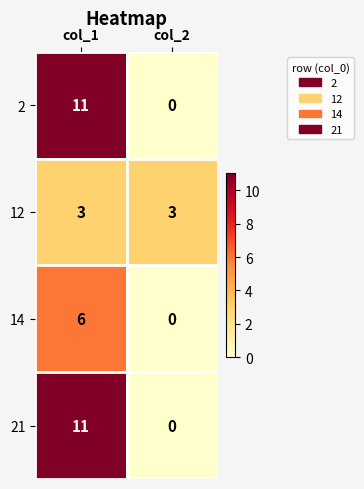

The 2 series shows -3 at col_2. True or false?

False